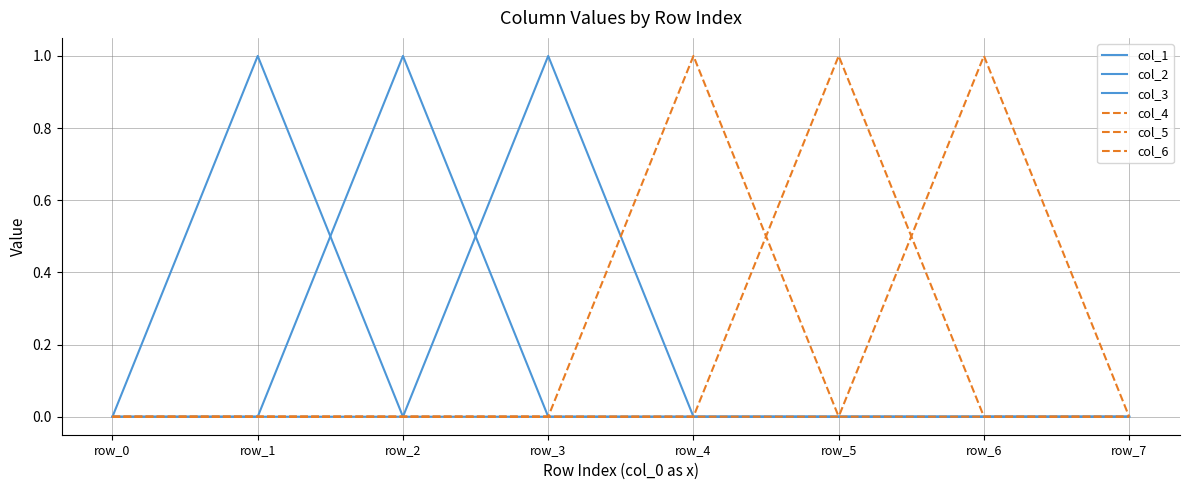

Does the chart display data point markers on the line(s)?

No